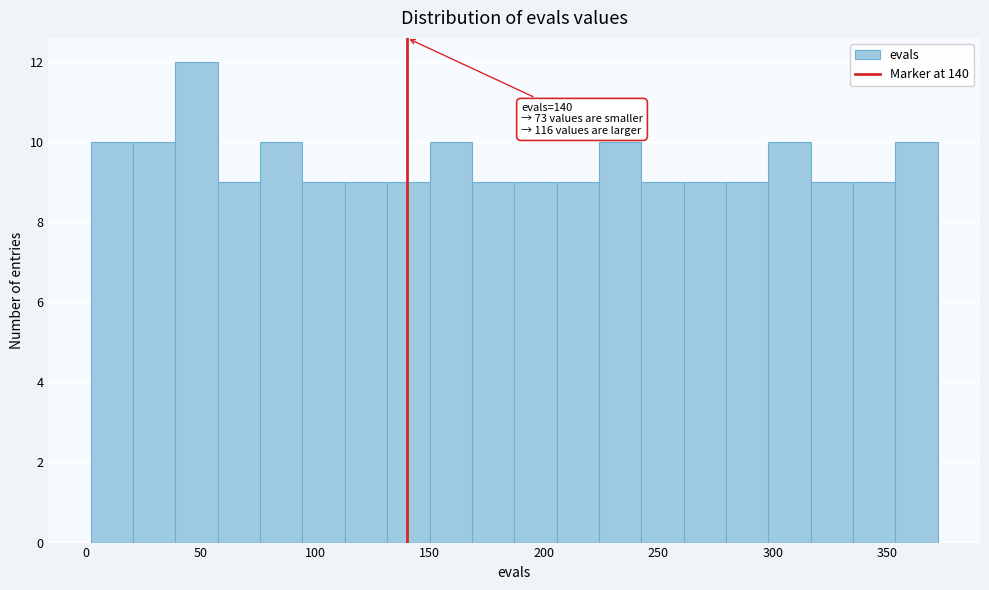

Around what value on the x-axis is the tallest bar? Give the approximate position of its centre, as read against the axis.

50